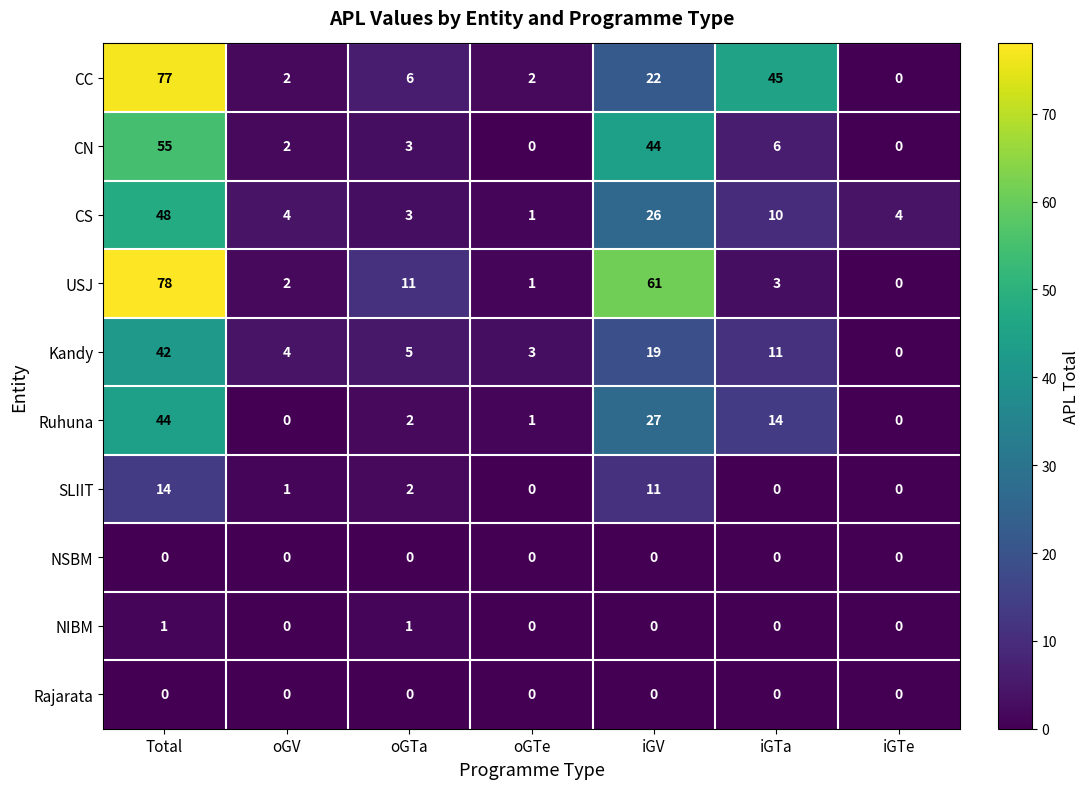

At how many categories does at least one series exceed 29?

3